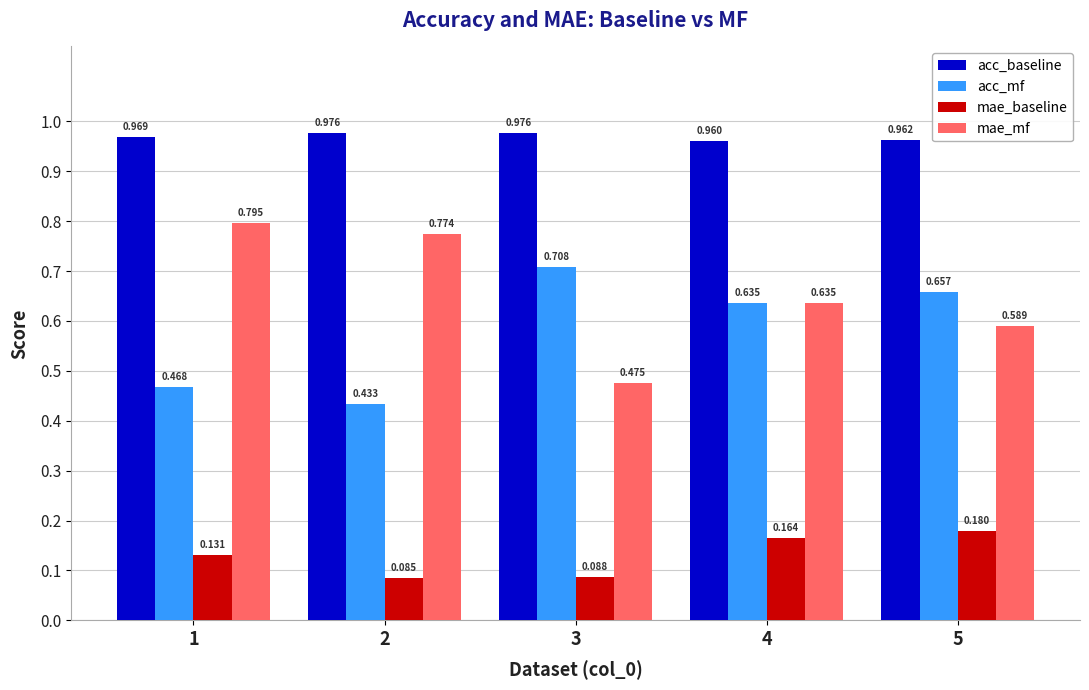

At which category is the sum across all series the highest?

4